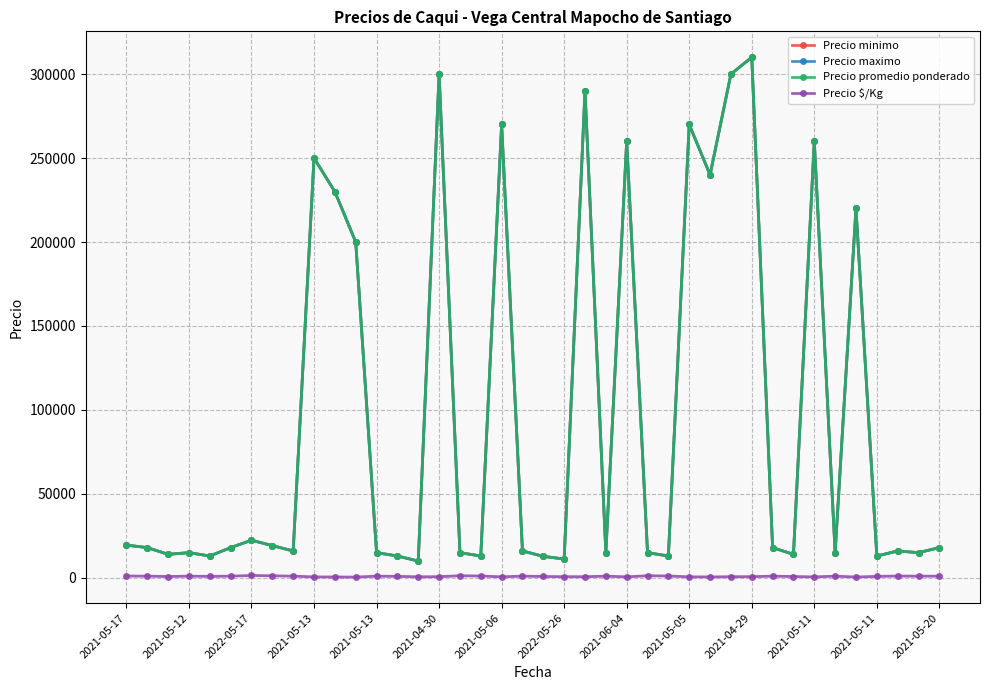

What is the difference between the second highest and second lowest values in the Precio maximo series?

288800